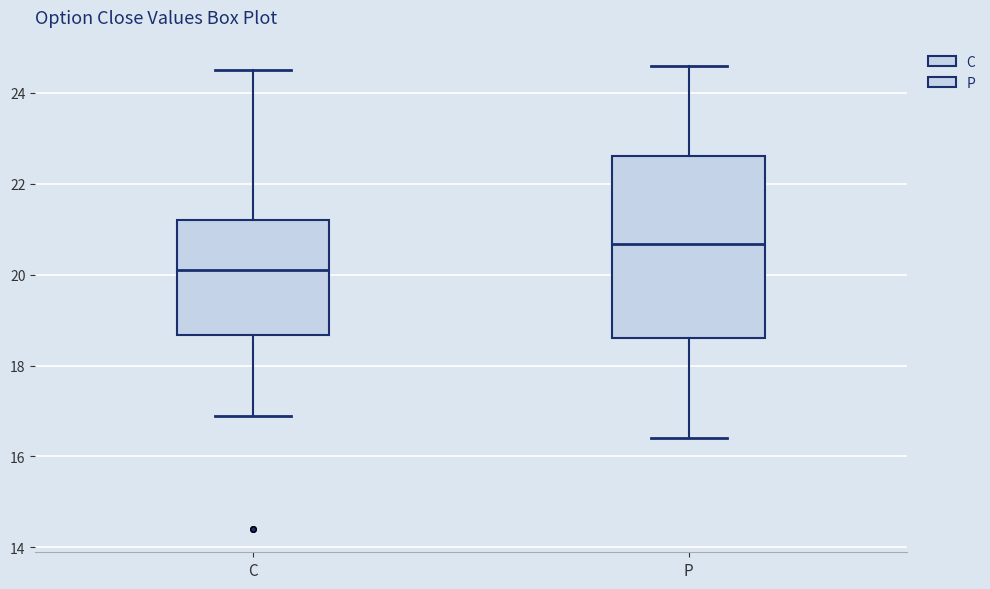

Reading left to right, read every box against the y-axis: the position of its median line, the range the box covers, and the ends of its whiskers. The values are not printed on the chart, so give them approximately, as read against the axis.

C: median 20.2, box 18.6 to 21.2, whiskers 17.0 to 24.6
P: median 20.6, box 18.6 to 22.6, whiskers 16.4 to 24.6